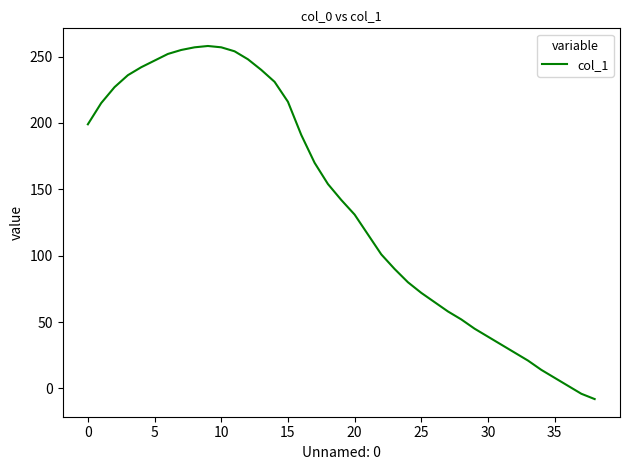

What is the difference between the maximum and minimum values?

266